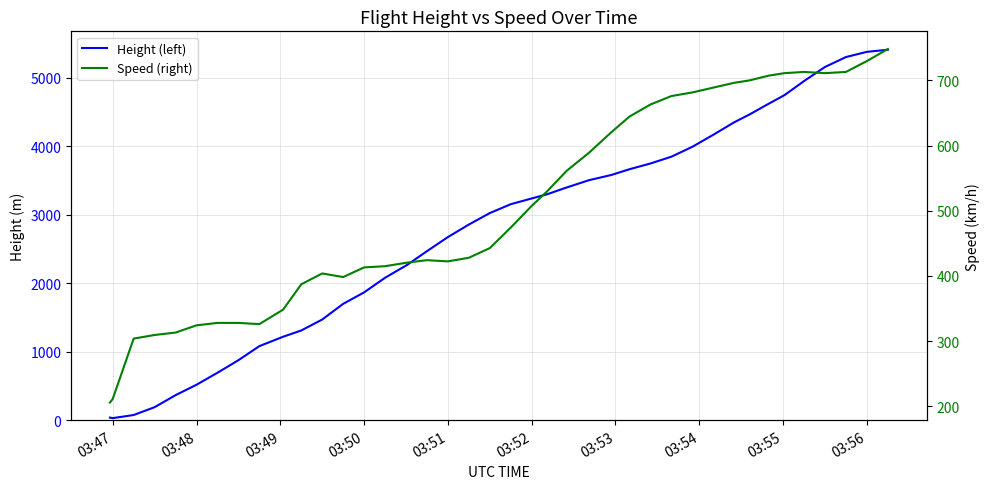

What position from the right is 03:48?

35